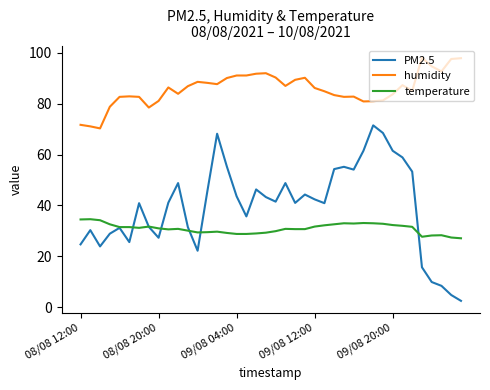

True or false: temperature and humidity intersect in this chart.

False